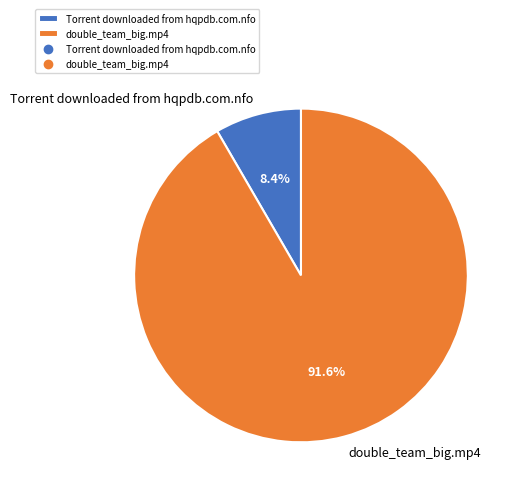

True or false: double_team_big.mp4 accounts for 99% of the total.

False